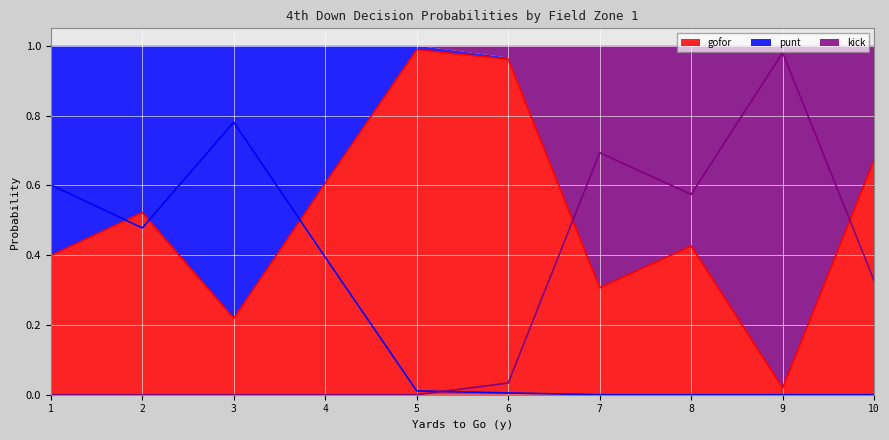

What is the difference between the highest and lowest values at 5?

1.0